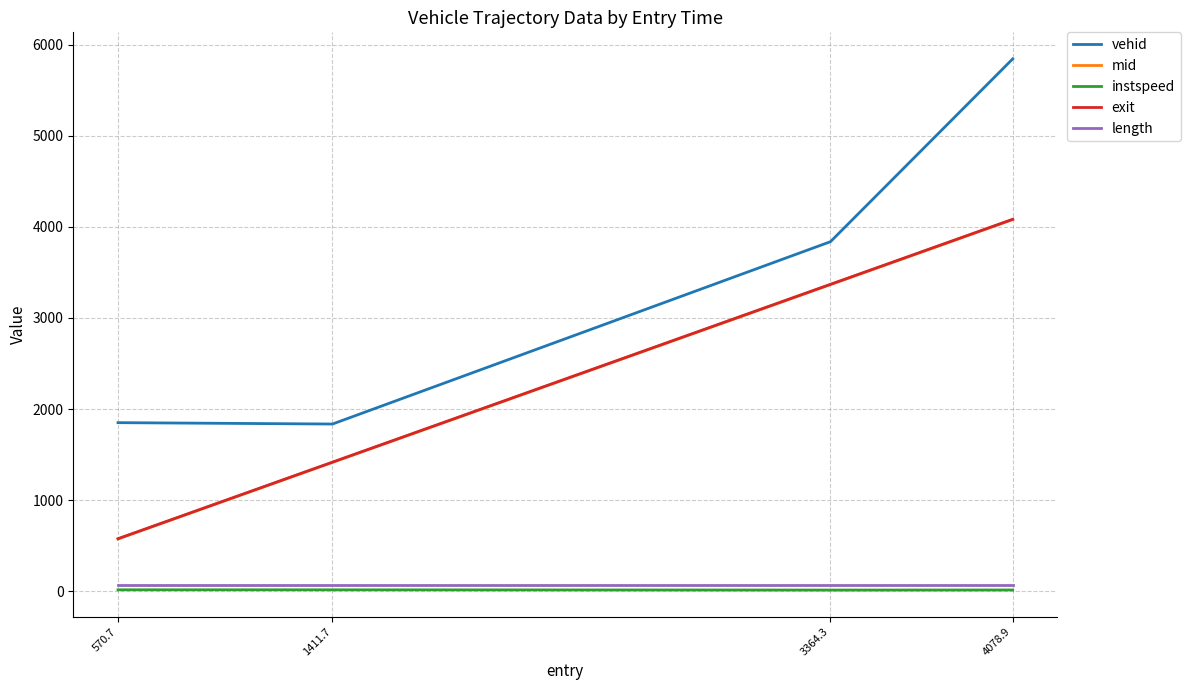

True or false: exit and vehid intersect in this chart.

False